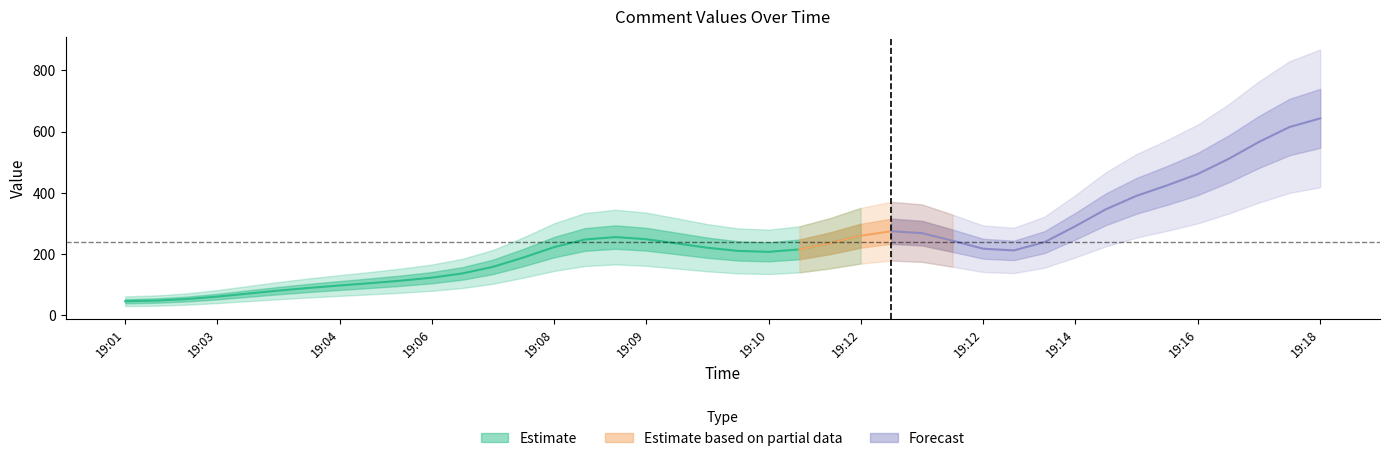

The value at 19:08 is 132.2. True or false?

False